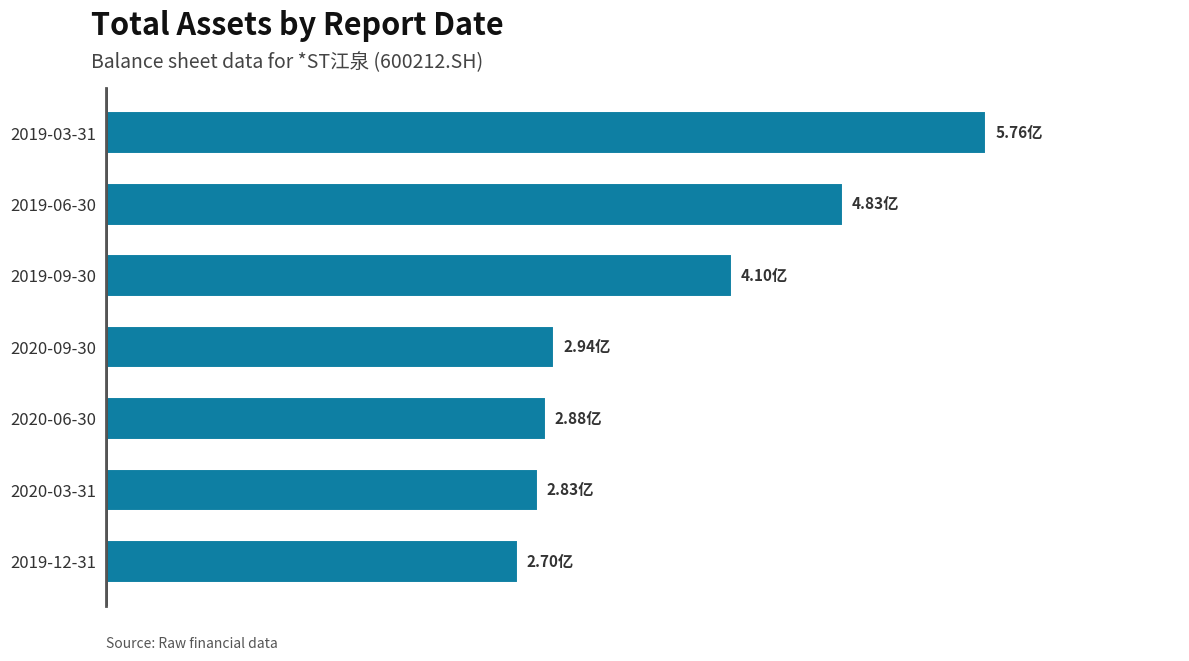

List the labels in order of value, largest first.

2019-03-31, 2019-06-30, 2019-09-30, 2020-09-30, 2020-06-30, 2020-03-31, 2019-12-31